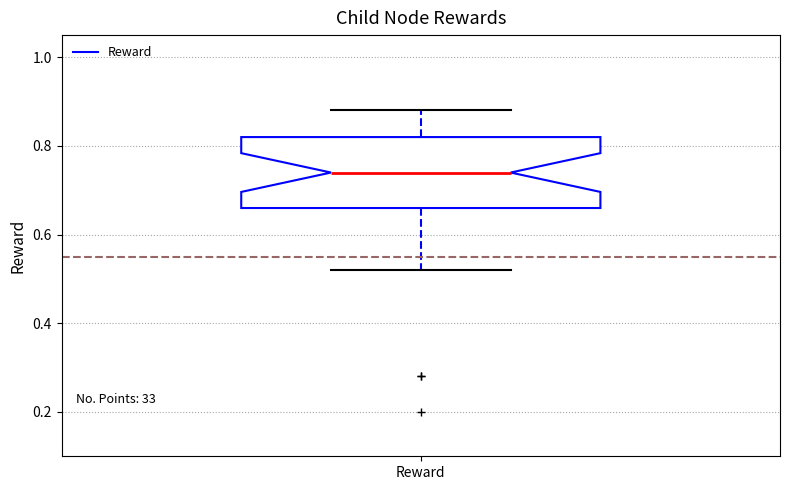

Transcribe this box plot: give where the median line is, the range the box spans, and where the two whiskers end, as read against the y-axis. The values are not printed on the chart, so give them approximately, as read against the axis.

median 0.74, box 0.66 to 0.82, whiskers 0.52 to 0.88